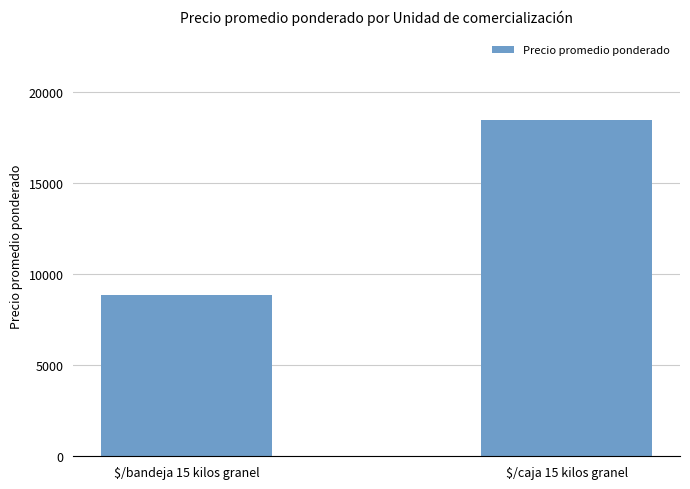

What is the change in value from $/bandeja 15 kilos granel to $/caja 15 kilos granel?

+9627.3